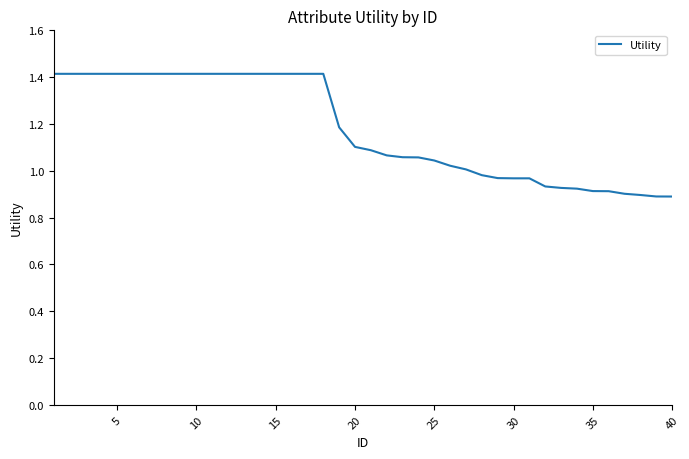

What is the greatest value displayed?

1.4